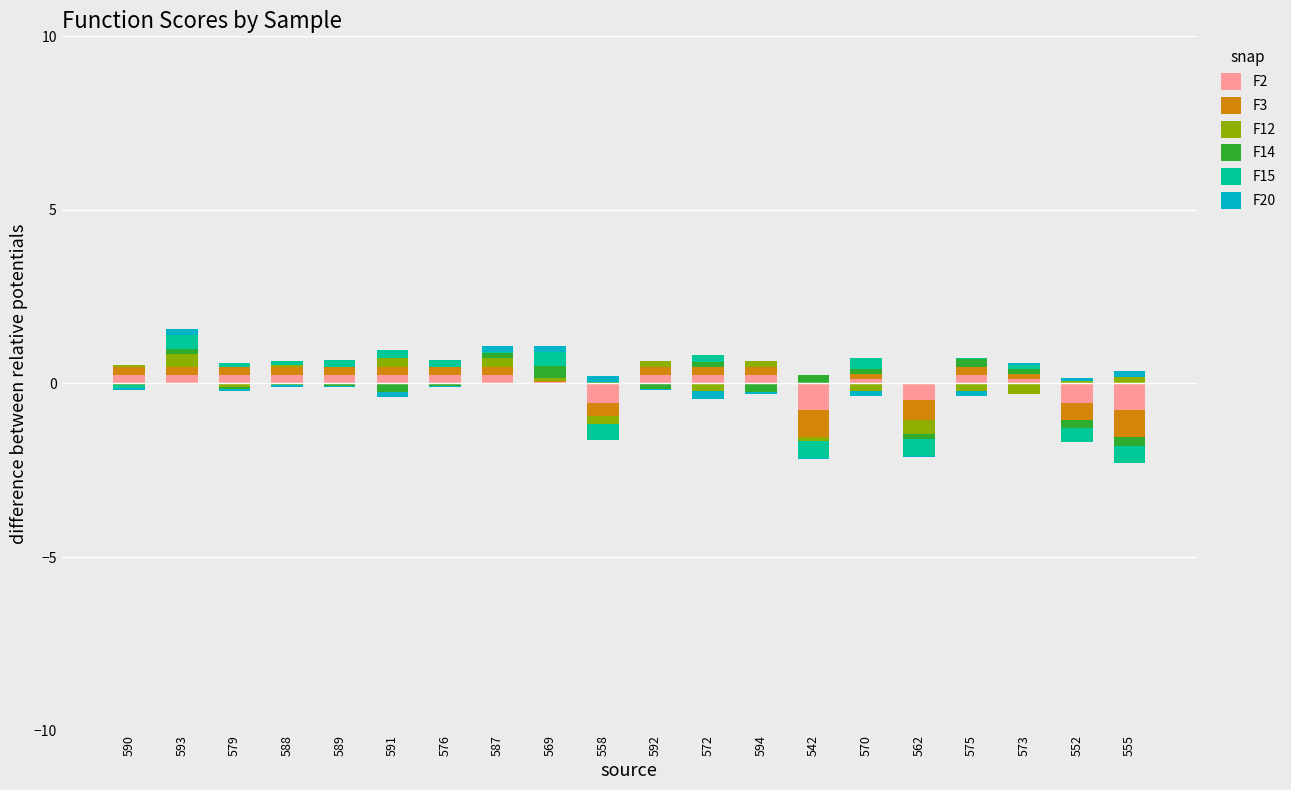

Which series has the largest total across all categories?

F2